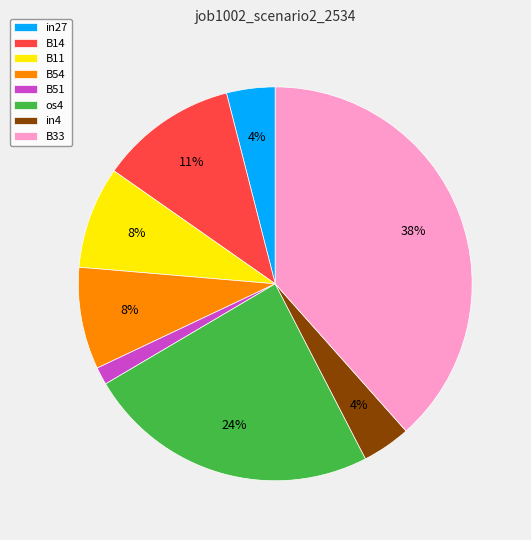

To the nearest percent, what is the difference between the in4 and B54 slice percentages?

4%